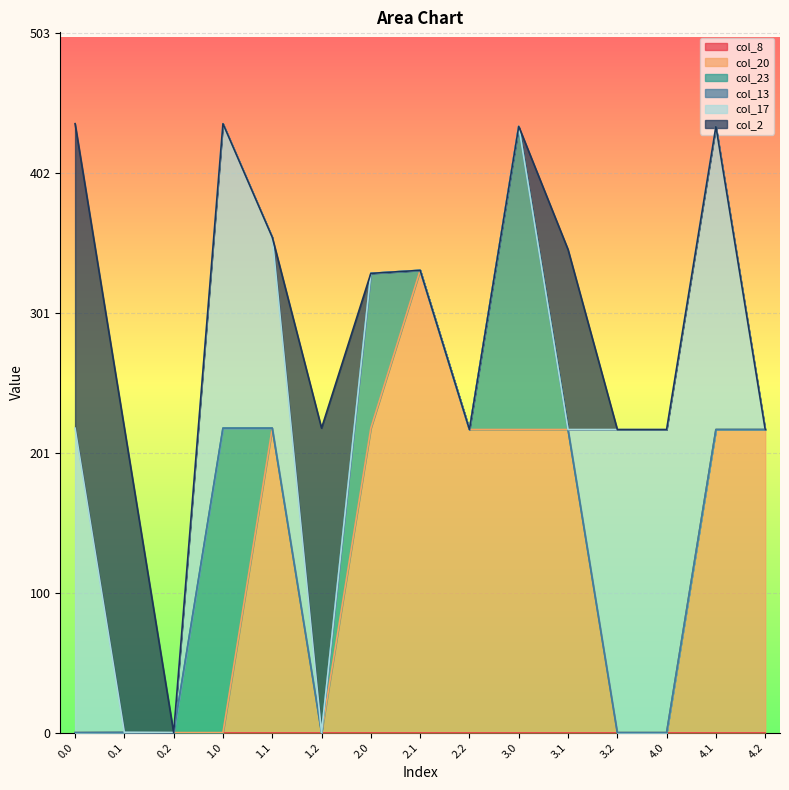

True or false: col_13 and col_17 cross at least once.

False